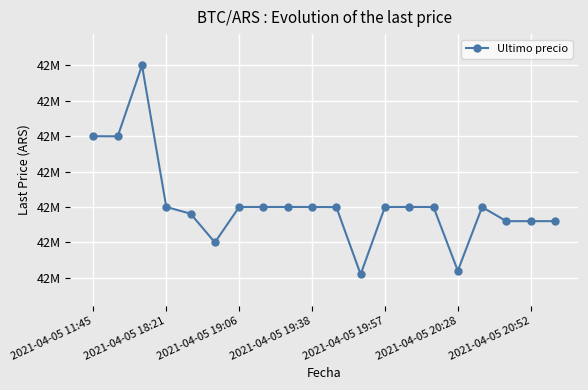

Is this an area chart (filled region under the line)?

No